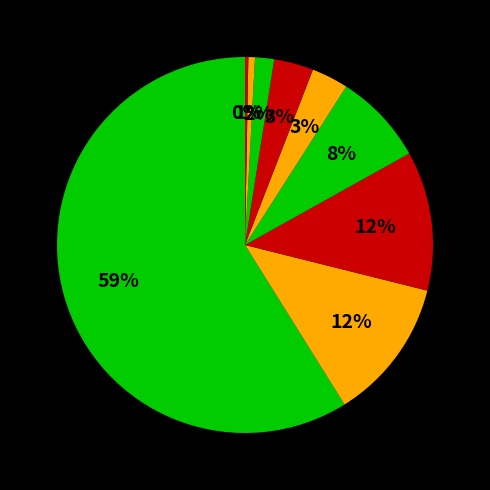

Count the number of slices in the pie.

9